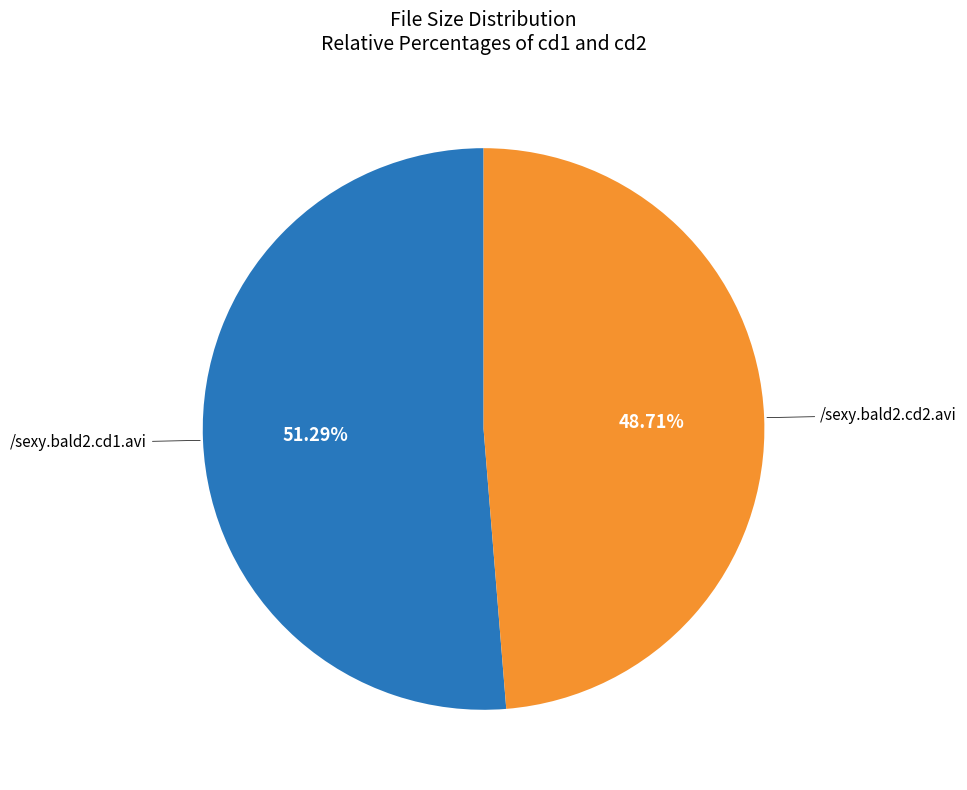

Does any single category account for the majority?

Yes